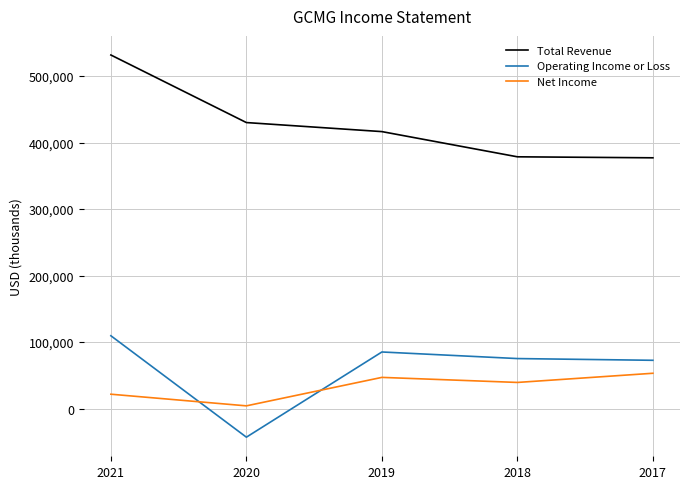

What is the average value of the Operating Income or Loss series?

59780